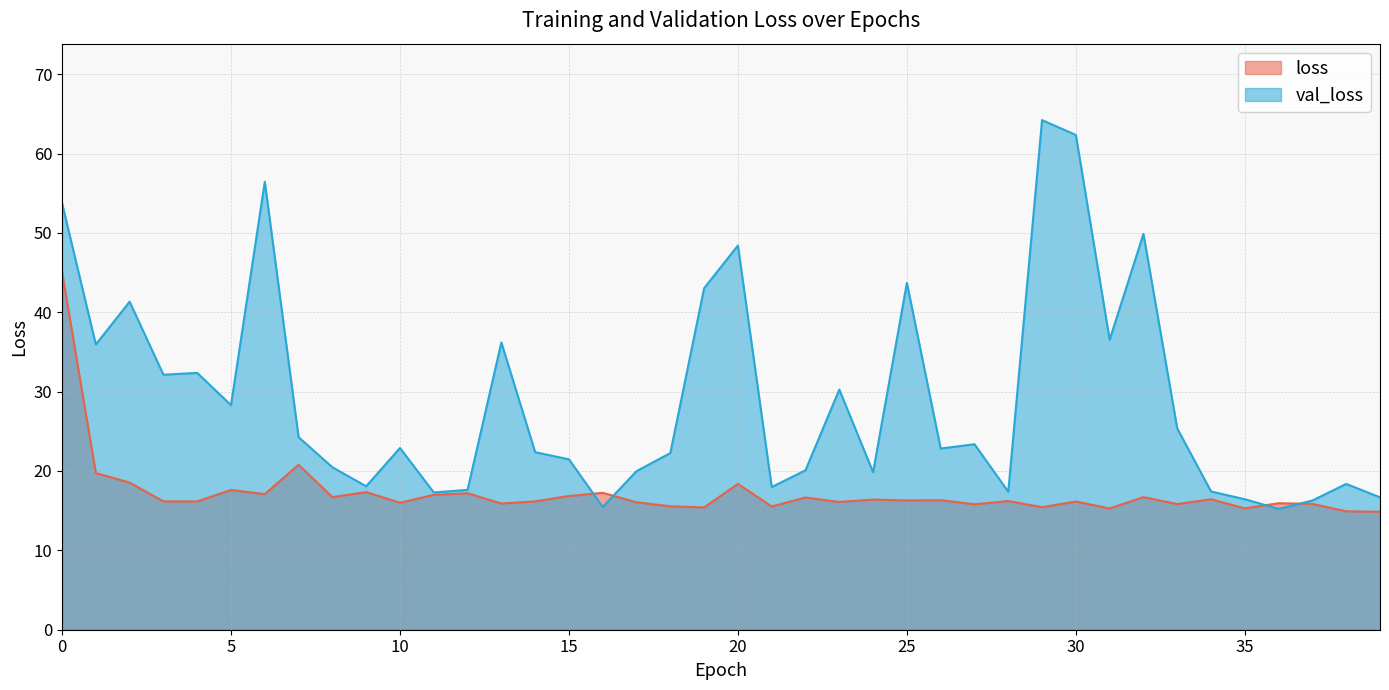

Where do val_loss and loss first cross each other?

15 and 16